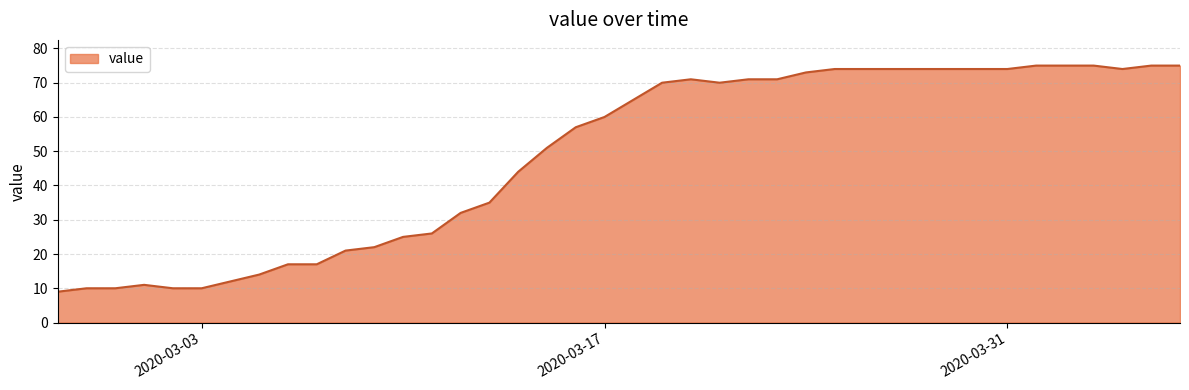

What is the smallest value displayed?

9